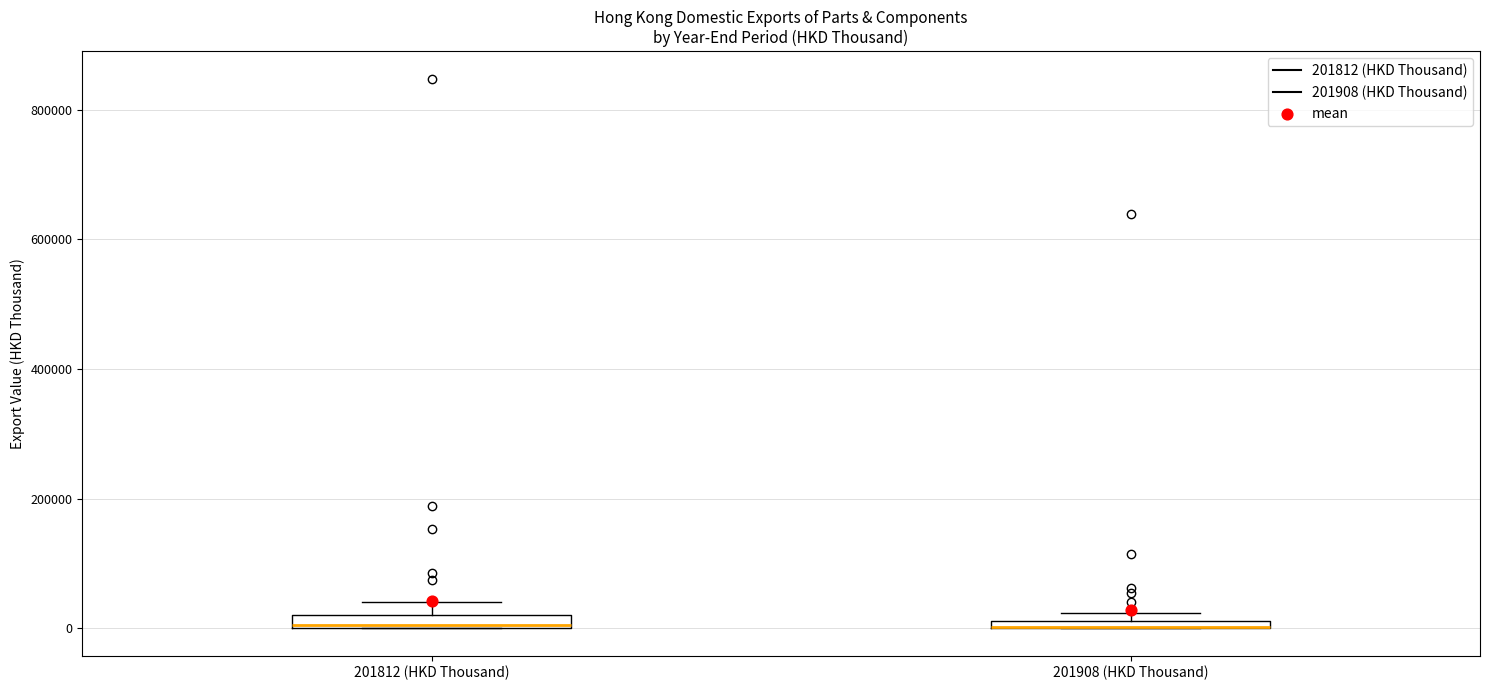

Where is the lower edge of the box for 201908 (HKD Thousand) on the y-axis? The values are not printed on the chart, so give them approximately, as read against the axis.

0